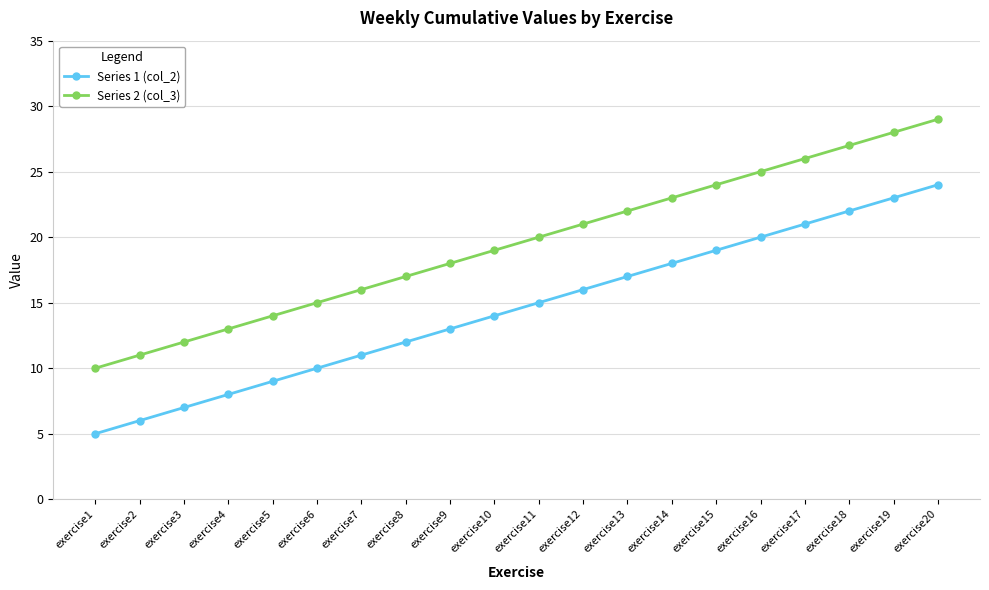

Reading right to left, what are all the values shown in this chart?

Series 1 (col_2): exercise20=24	exercise19=23	exercise18=22	exercise17=21	exercise16=20	exercise15=19	exercise14=18	exercise13=17	exercise12=16	exercise11=15	exercise10=14	exercise9=13	exercise8=12	exercise7=11	exercise6=10	exercise5=9	exercise4=8	exercise3=7	exercise2=6	exercise1=5
Series 2 (col_3): exercise20=29	exercise19=28	exercise18=27	exercise17=26	exercise16=25	exercise15=24	exercise14=23	exercise13=22	exercise12=21	exercise11=20	exercise10=19	exercise9=18	exercise8=17	exercise7=16	exercise6=15	exercise5=14	exercise4=13	exercise3=12	exercise2=11	exercise1=10